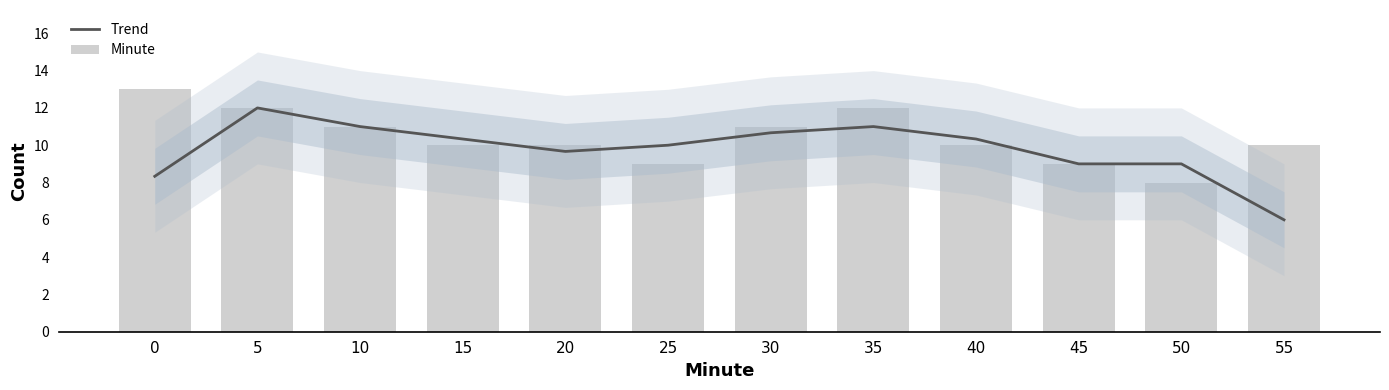

Which series has the largest total across all categories?

Minute